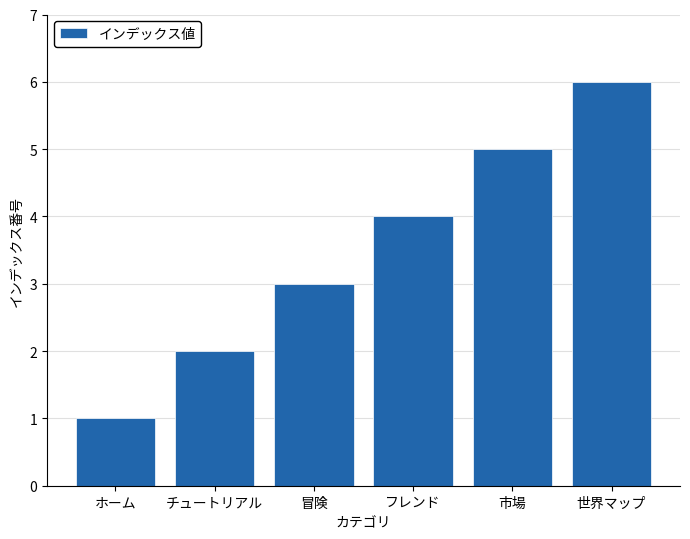

Count the values in the range 2 to 5.

4